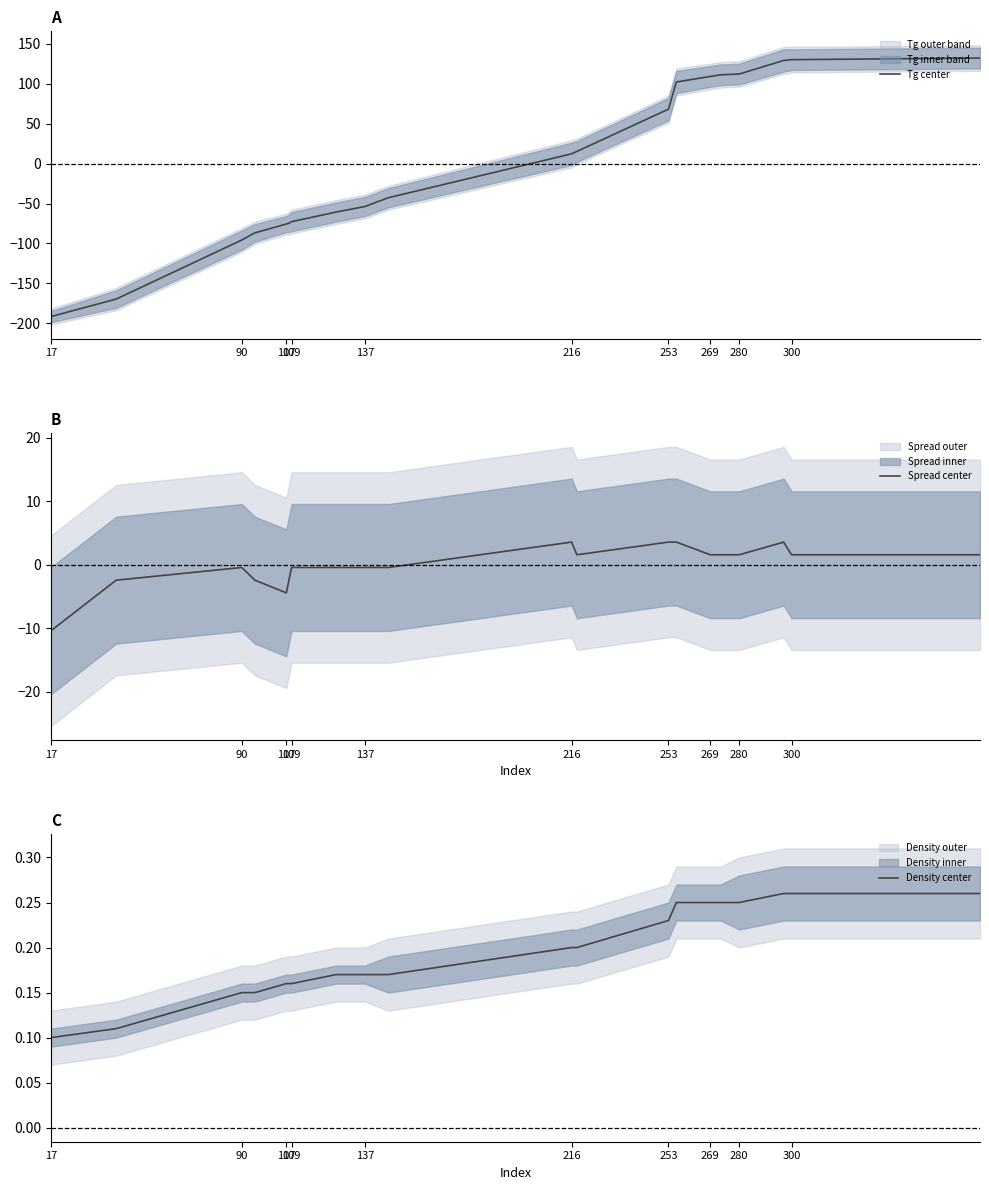

What is the difference between the maximum and minimum values in the Density center series?

0.2